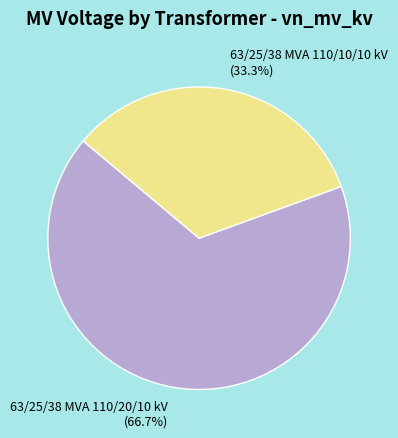

To the nearest percent, what portion does 63/25/38 MVA 110/10/10 kV represent?

33%